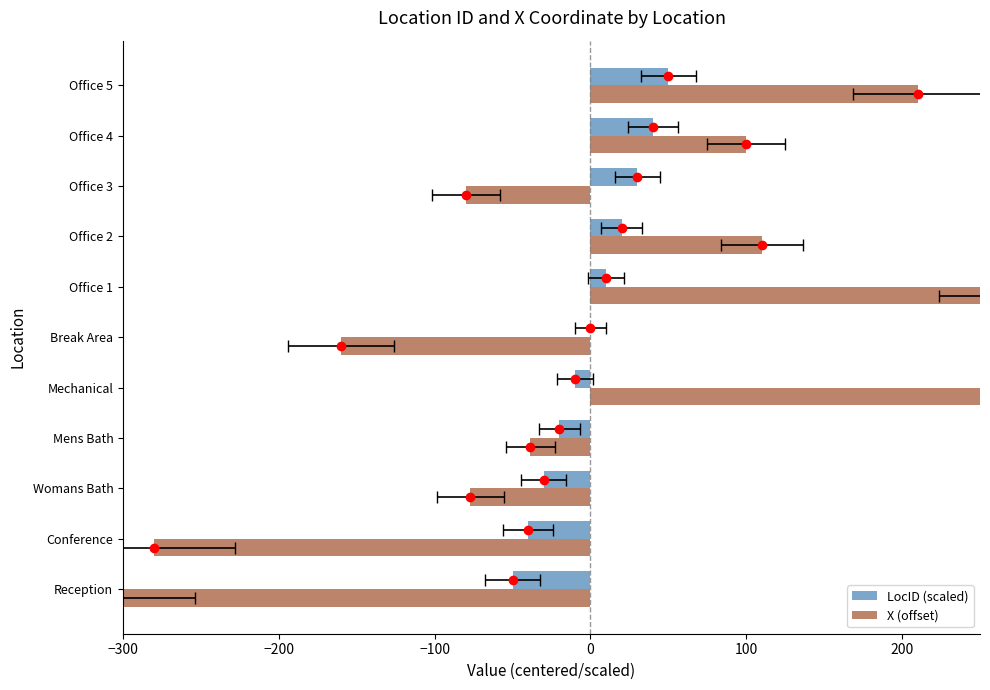

True or false: X (offset) has a value of 365.0 at Office 1.

False